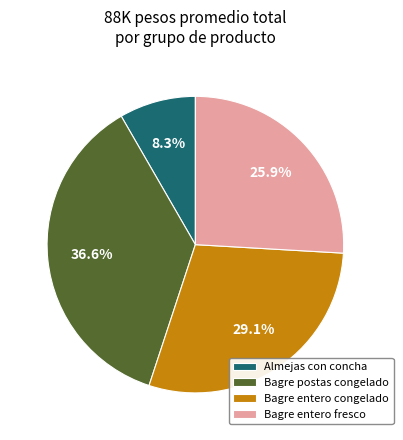

Does Almejas con concha account for over 50% of the chart?

No